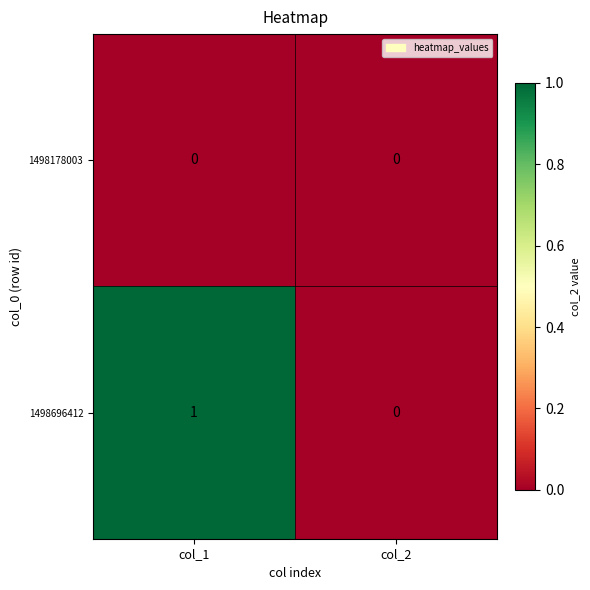

How many data points does each series have?

2